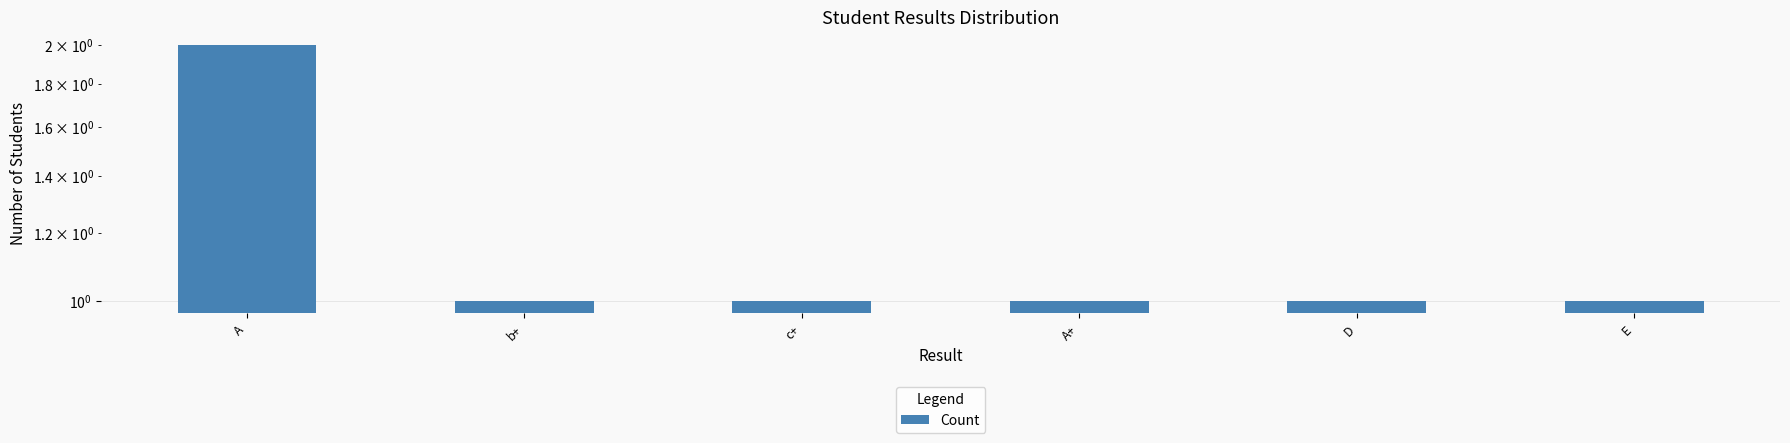

What is the maximum value shown in the chart?

2